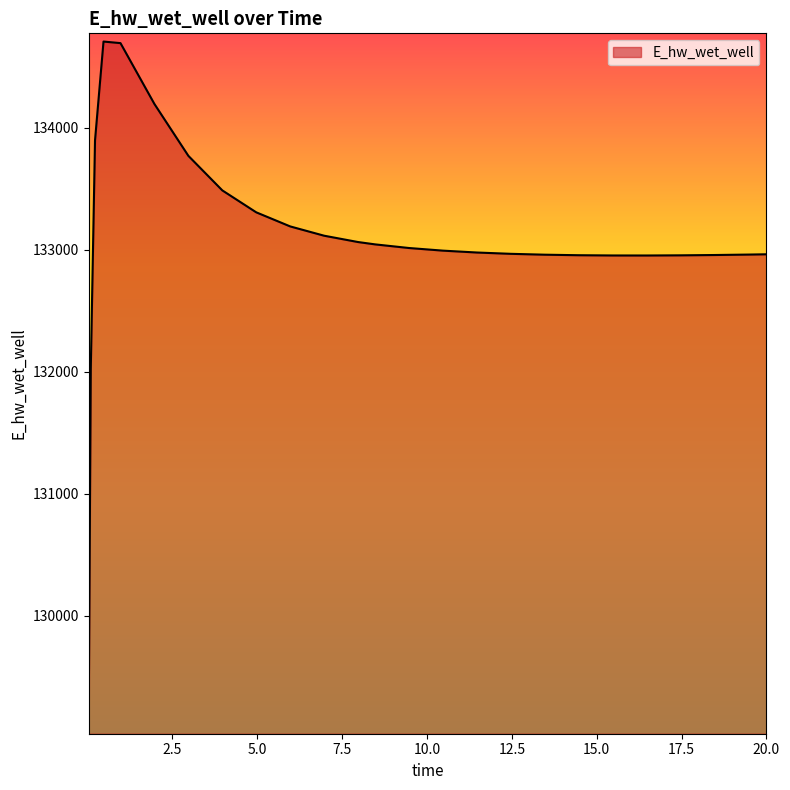

What is the difference between the maximum and minimum values?

5607.2